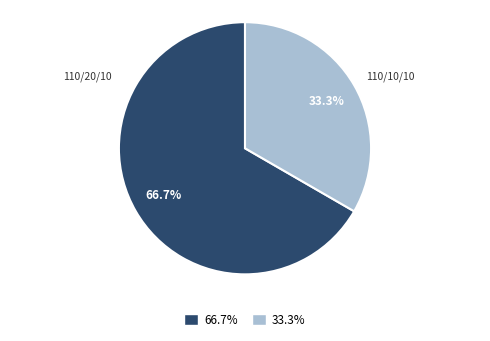

Rank the categories by value from lowest to highest.

33.3%, 66.7%